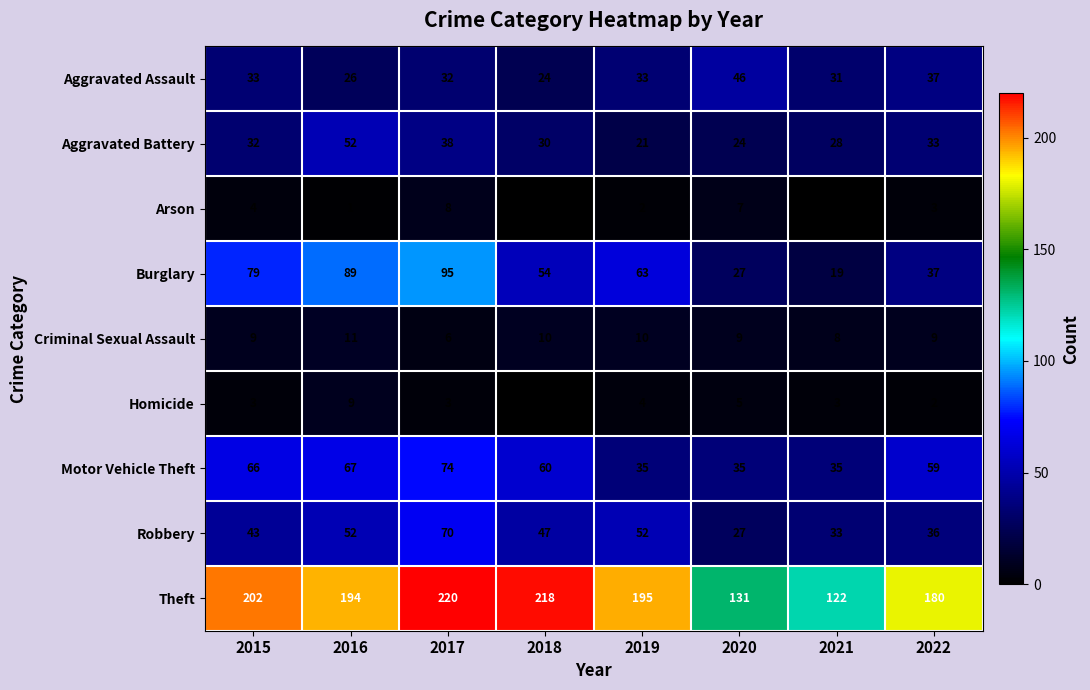

Which series has the largest range (max minus min)?

Theft